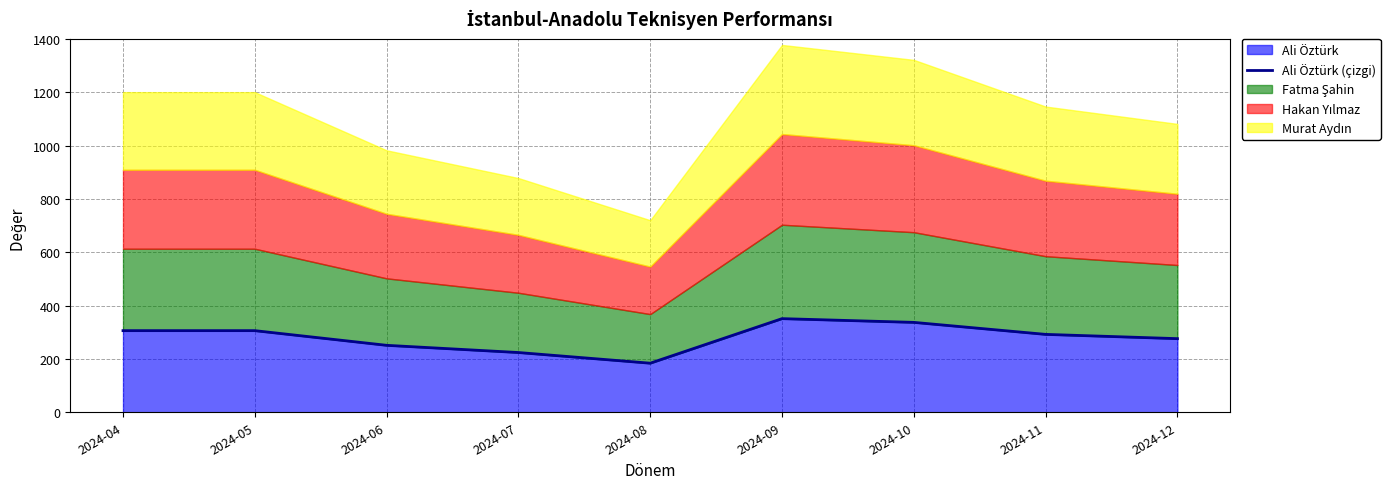

Rank the categories by value from lowest to highest.

2024-08, 2024-07, 2024-06, 2024-12, 2024-11, 2024-04, 2024-05, 2024-10, 2024-09